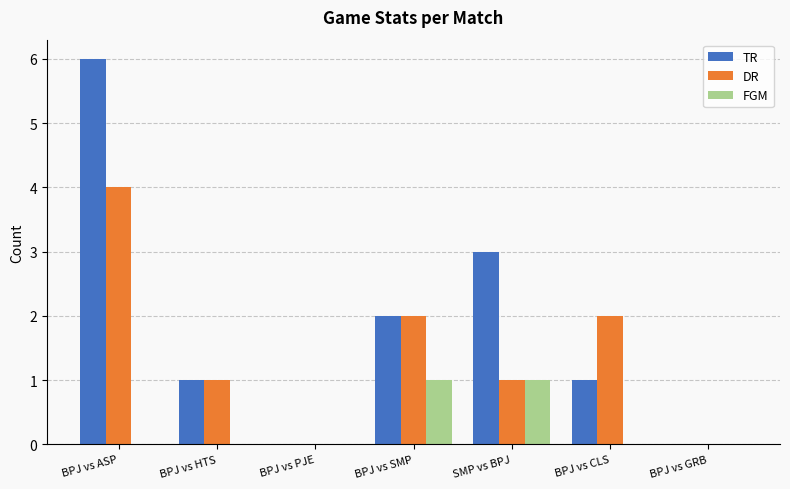

Which series has the largest total across all categories?

TR